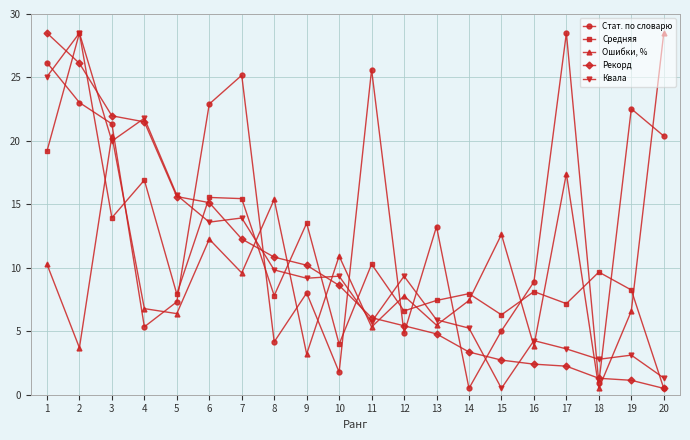

At which category does Ошибки, % reach its first local peak?

3